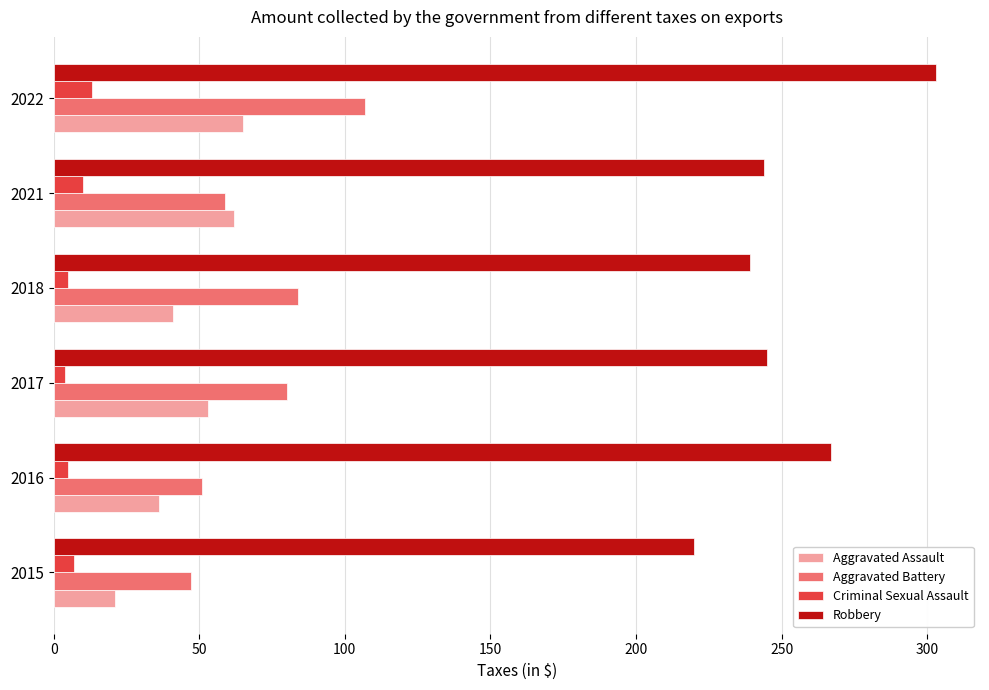

Count the number of data series in this chart.

4